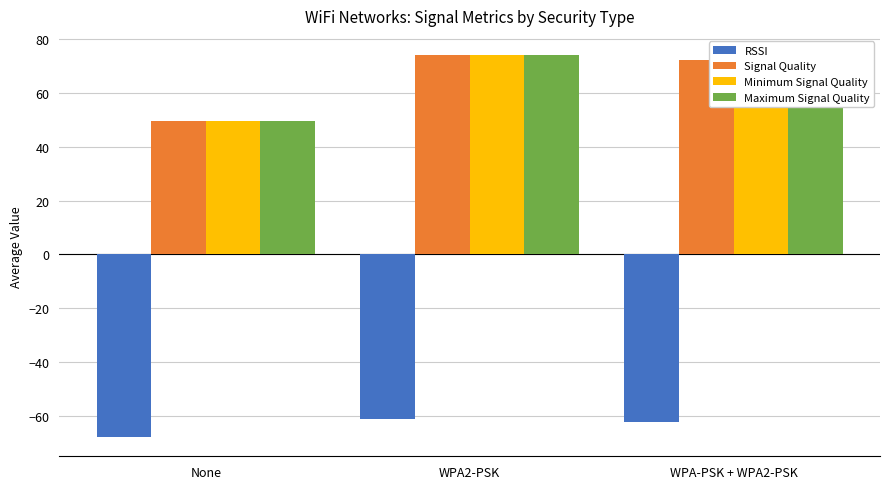

What is the sum of the Minimum Signal Quality values at WPA2-PSK and None?

123.4